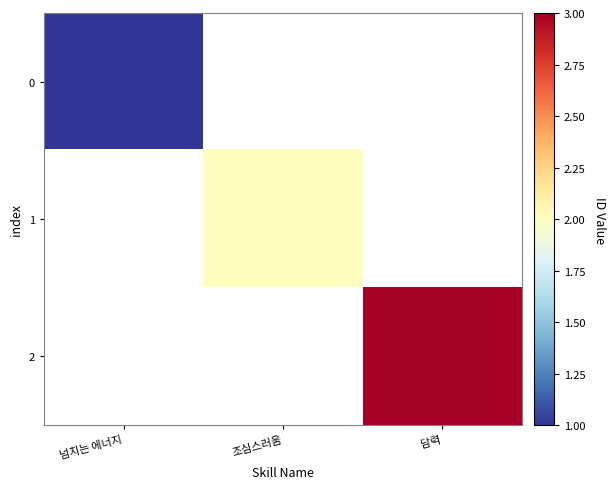

What is the maximum value for 0?

1.0